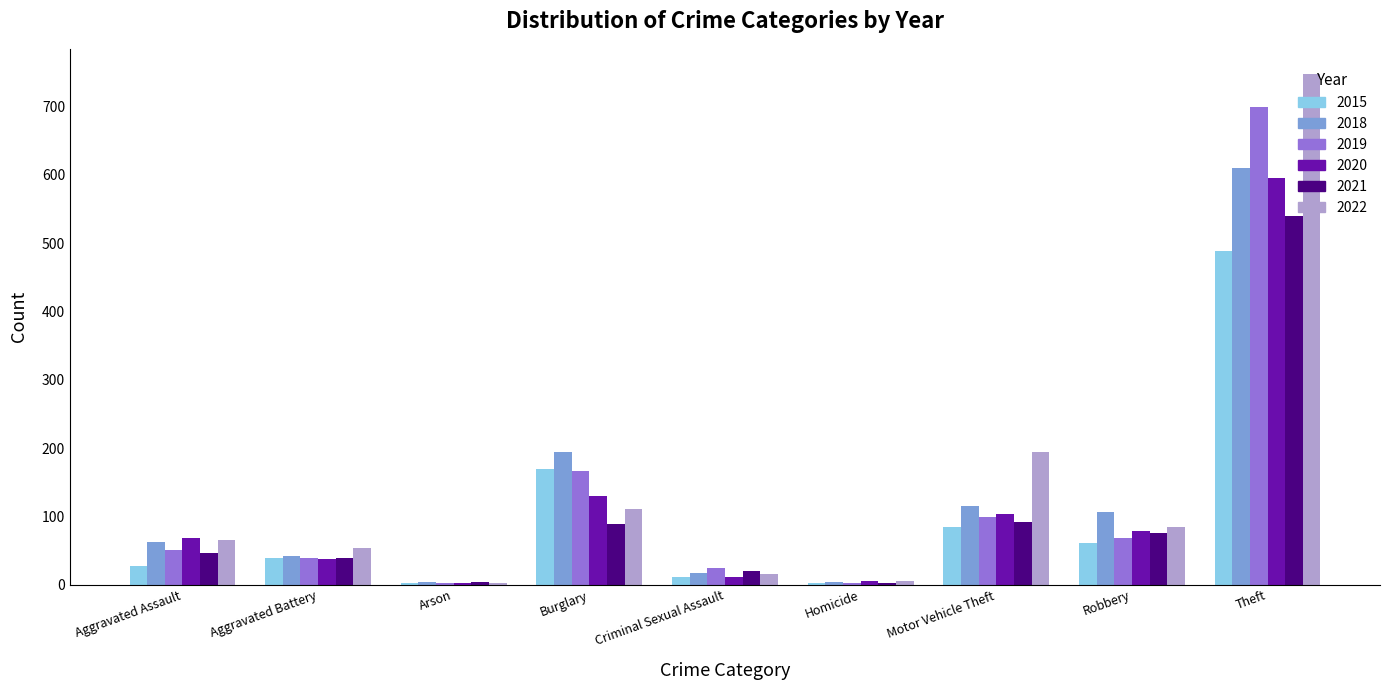

Read the 2015 value at Aggravated Assault.

28